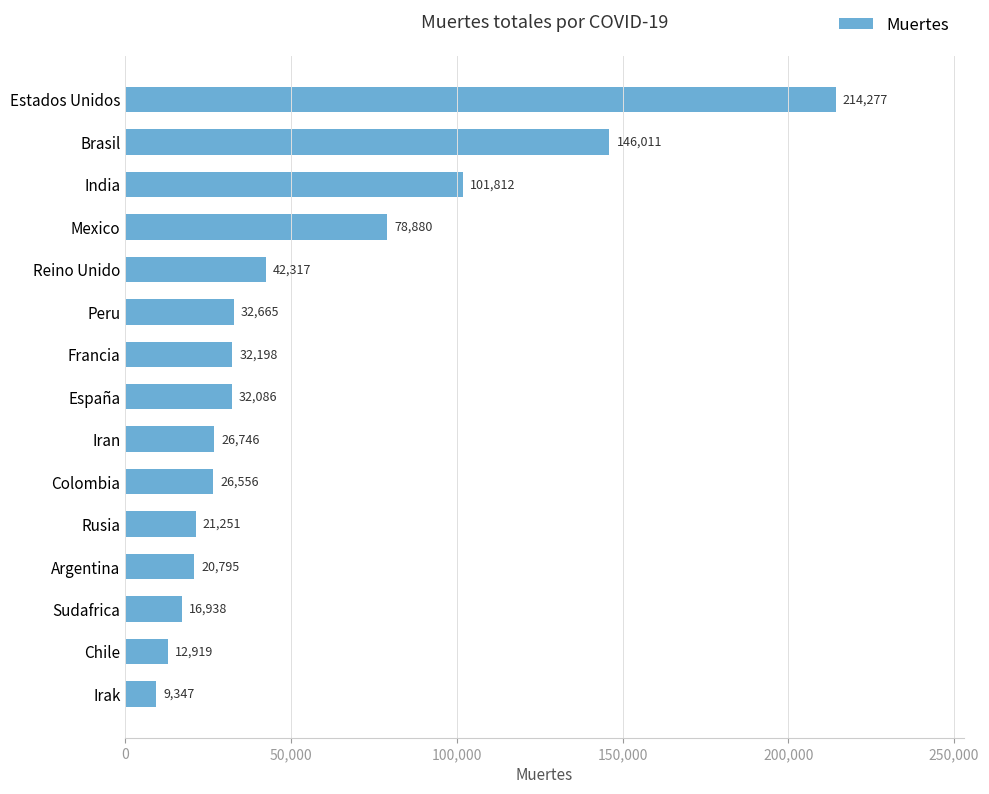

List the labels in order of value, smallest first.

Irak, Chile, Sudafrica, Argentina, Rusia, Colombia, Iran, España, Francia, Peru, Reino Unido, Mexico, India, Brasil, Estados Unidos